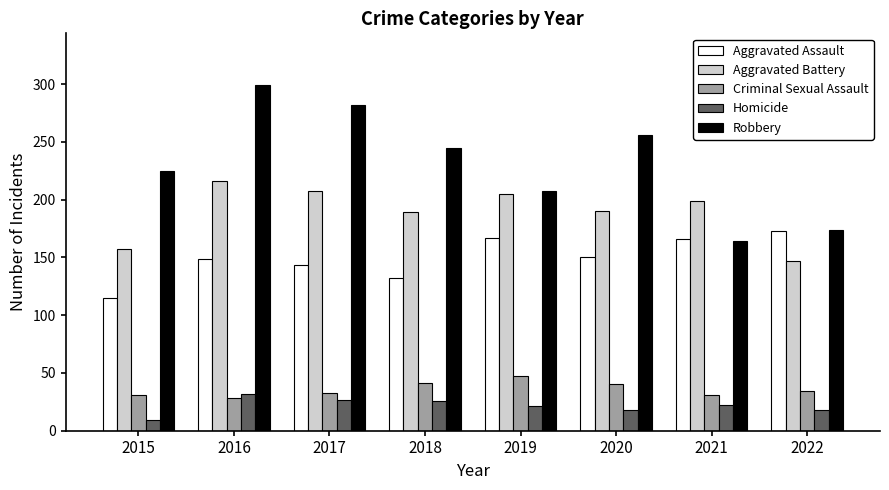

How many values in the Aggravated Battery series are below 199?

4